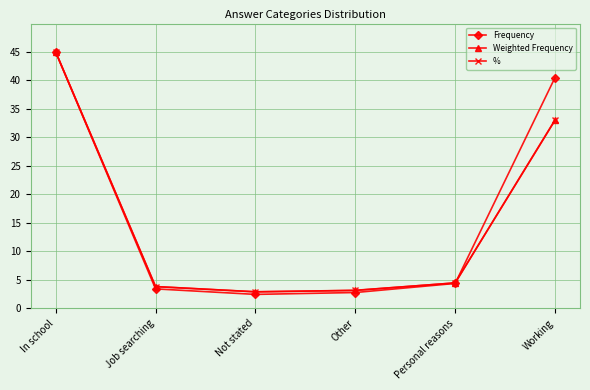

What is the difference between the highest and lowest values at Other?

0.4